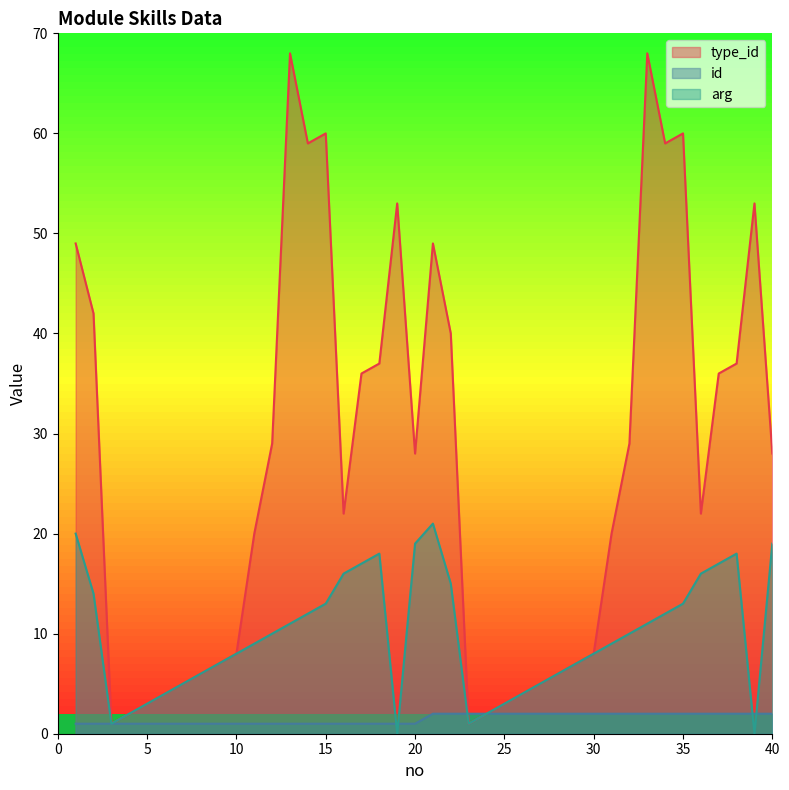

Is it true that arg equals 7 at 29?

True